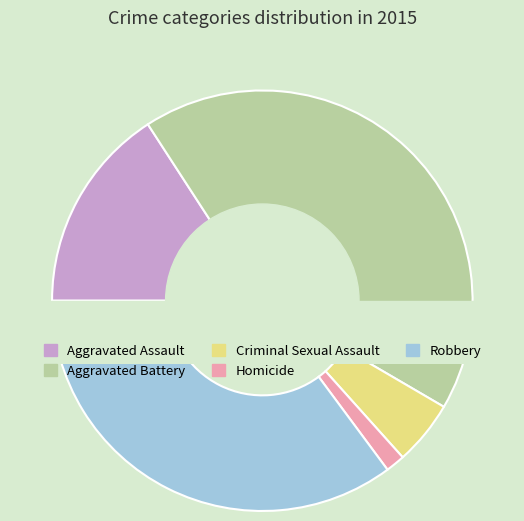

To the nearest percent, what is the difference between the largest and smallest slice percentages?

41%